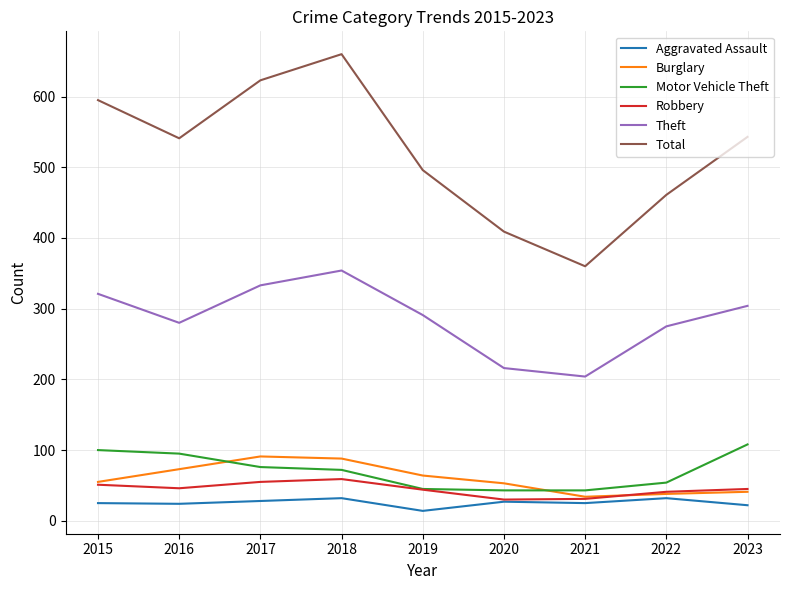

What is the approximate value of Aggravated Assault at 2018, to the nearest 5?

30